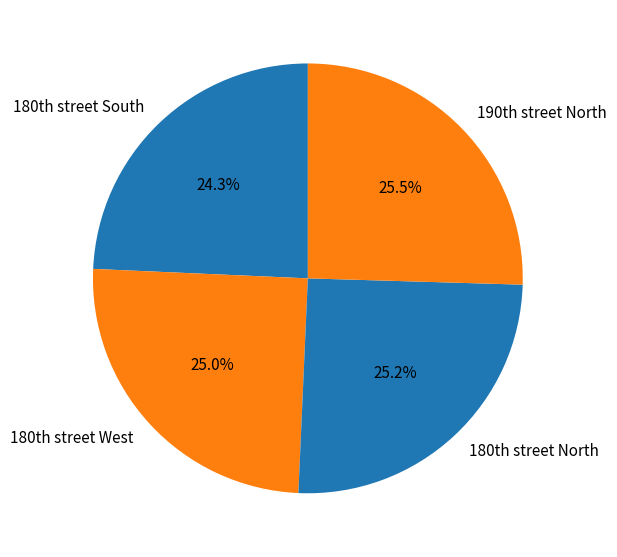

Which slice is the smallest?

180th street South